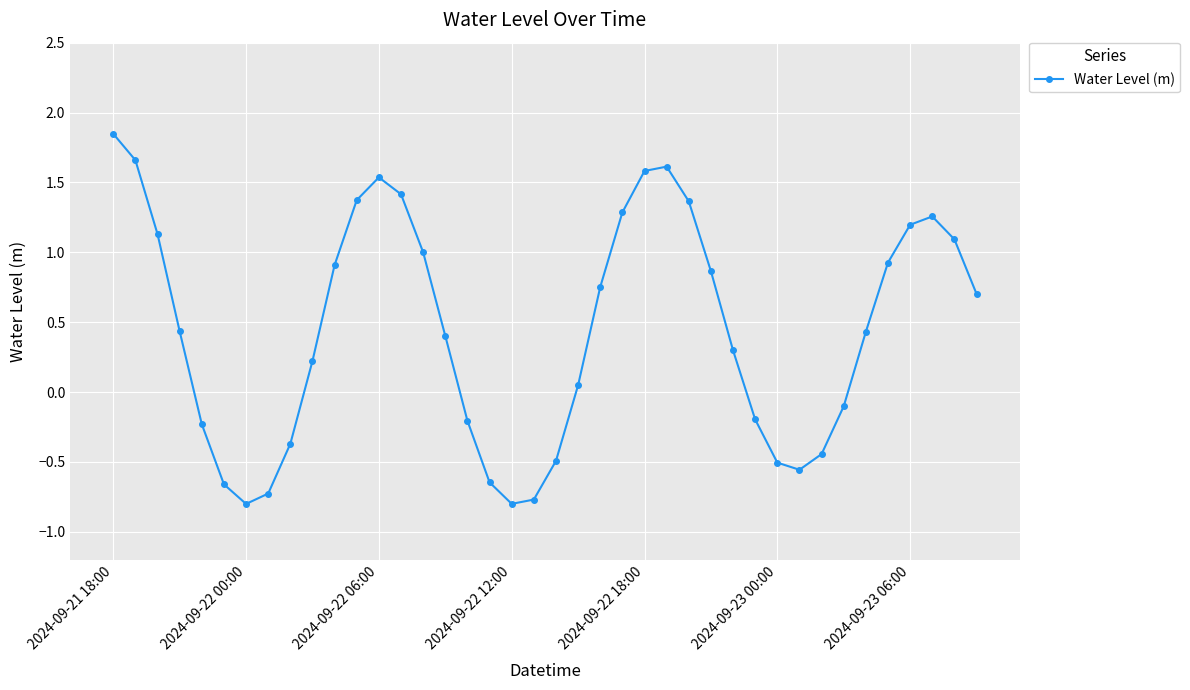

How many values are below 0?

15